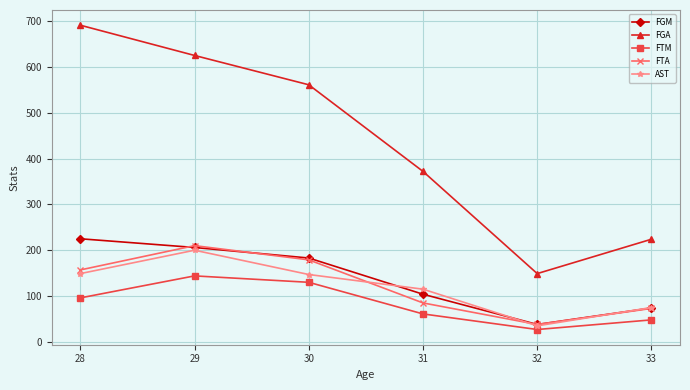

Which series has the largest range (max minus min)?

FGA